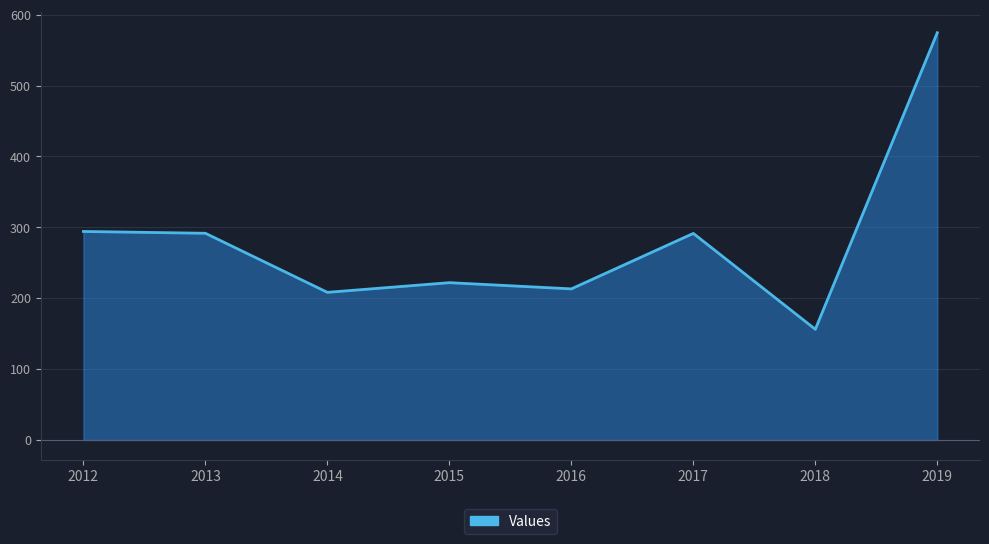

Between 2019 and 2017, which is larger?

2019